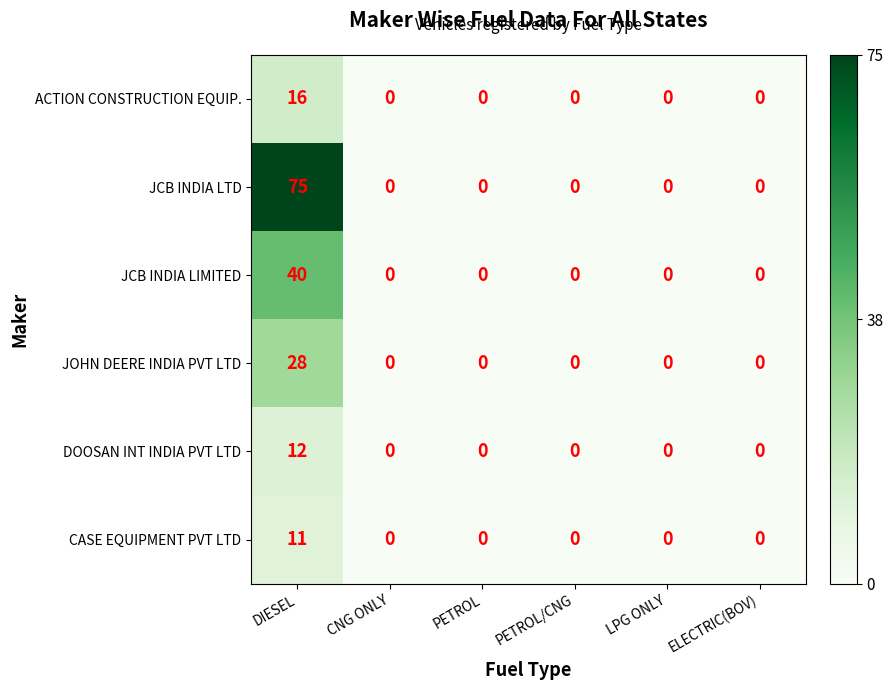

List the series in order of their peak value, lowest first.

CASE EQUIPMENT PVT LTD, DOOSAN INT INDIA PVT LTD, ACTION CONSTRUCTION EQUIP., JOHN DEERE INDIA PVT LTD, JCB INDIA LIMITED, JCB INDIA LTD